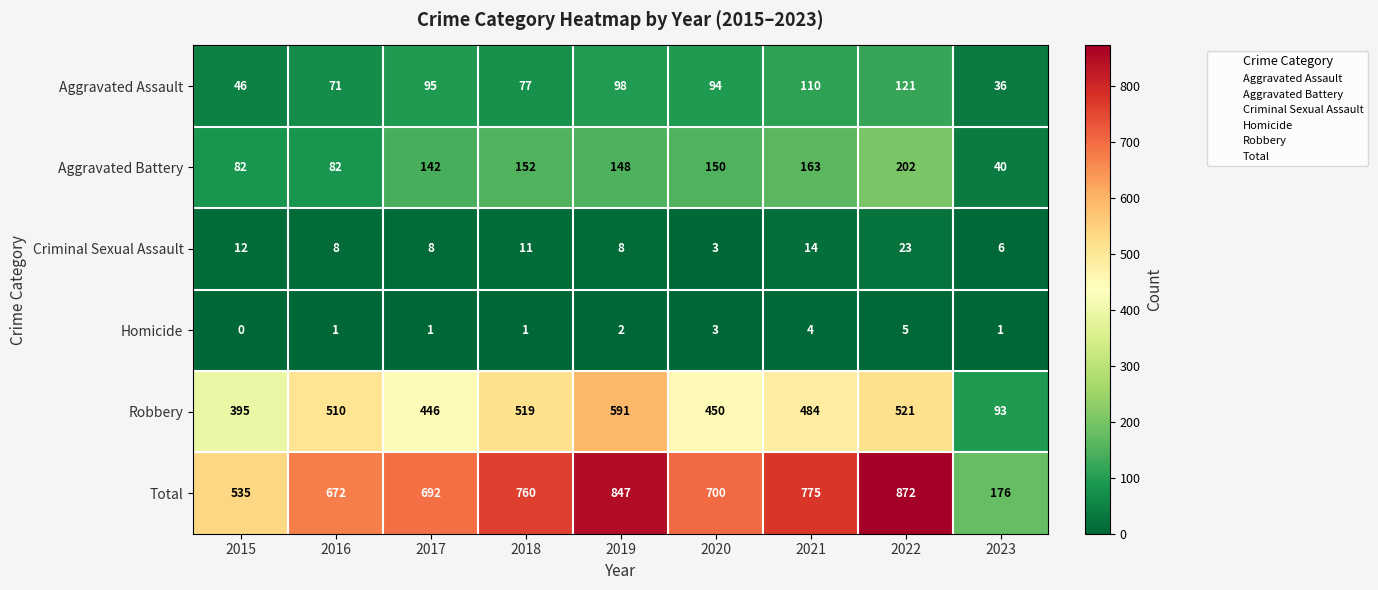

Count the number of data series in this chart.

6